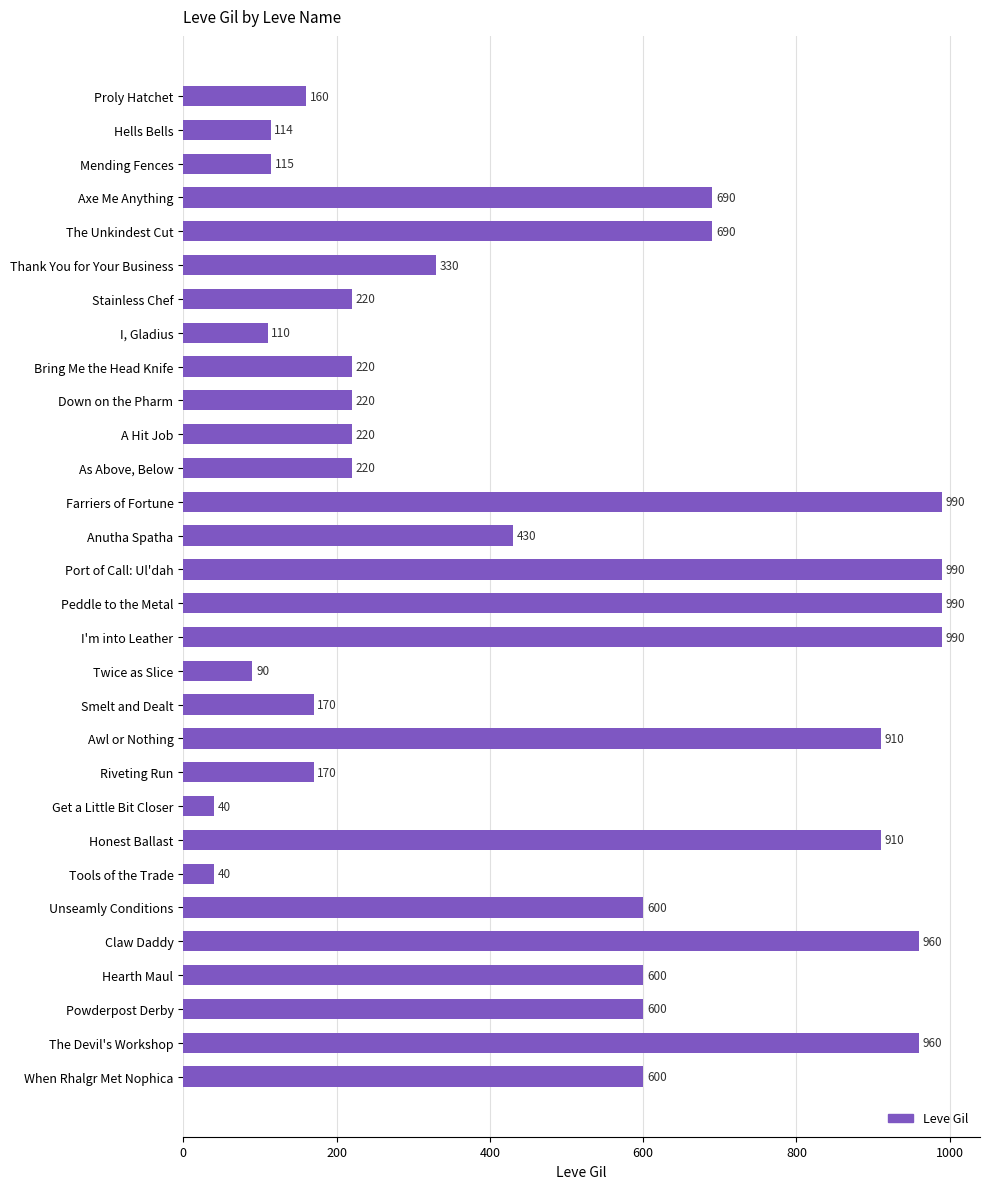

What is the difference between the maximum and minimum values?

950